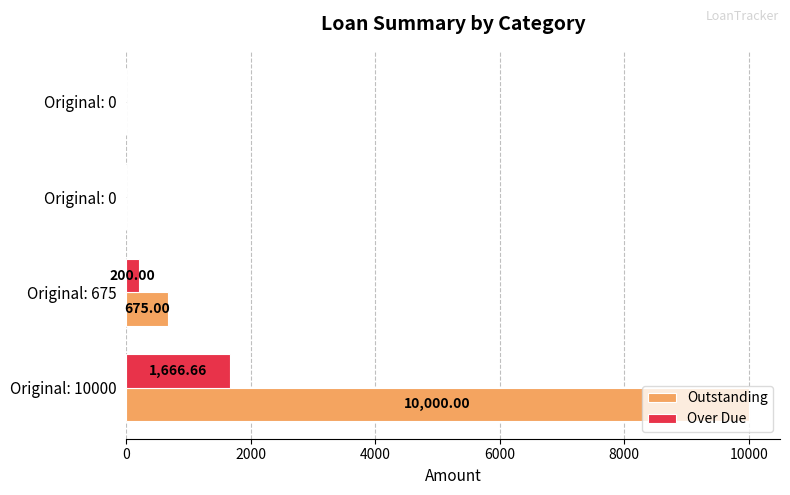

What is the average value of the Outstanding series?

2668.8